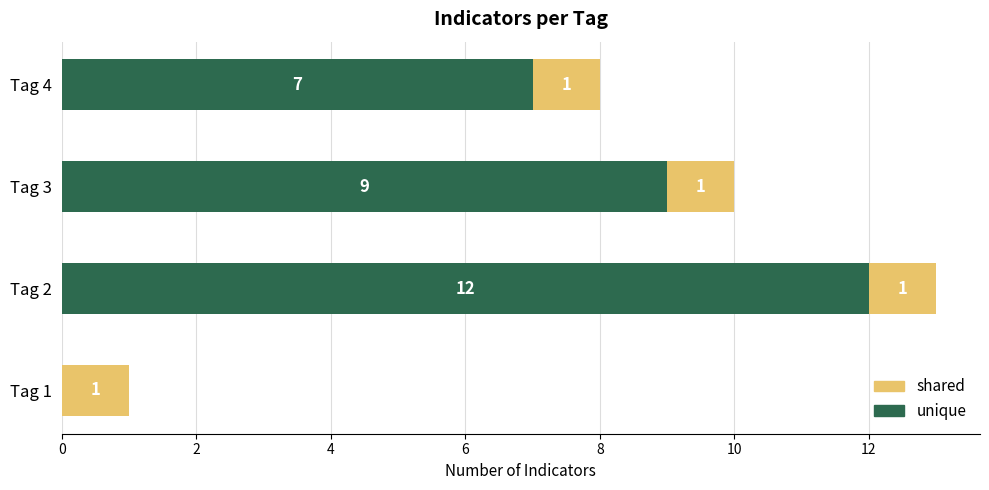

True or false: unique has a value of 3 at Tag 4.

False